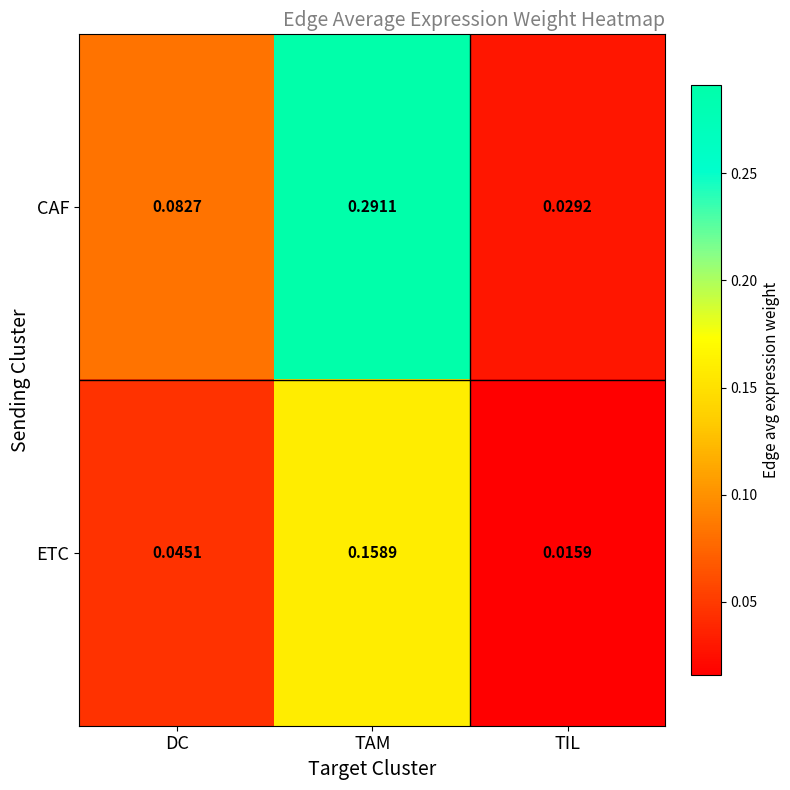

Which category has the lowest value across all series?

TIL